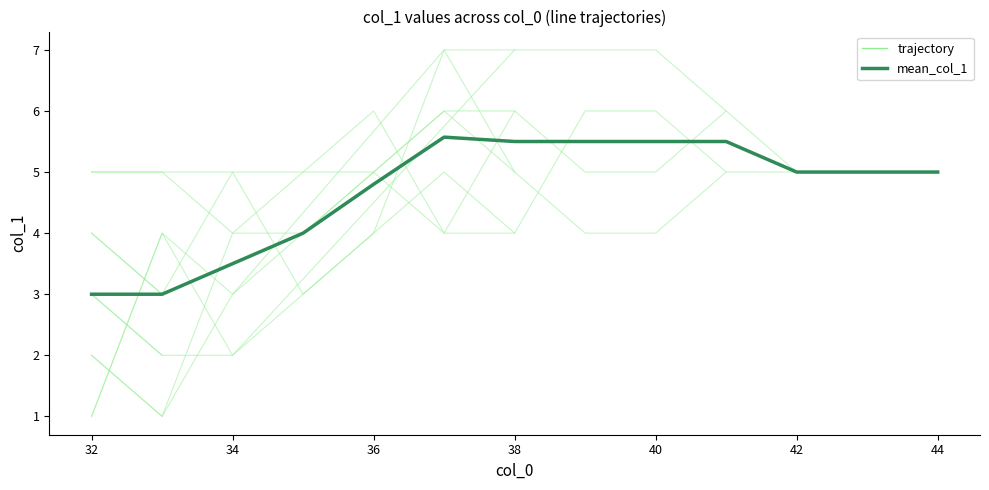

List the series in order of their peak value, lowest first.

mean_col_1, trajectory_0